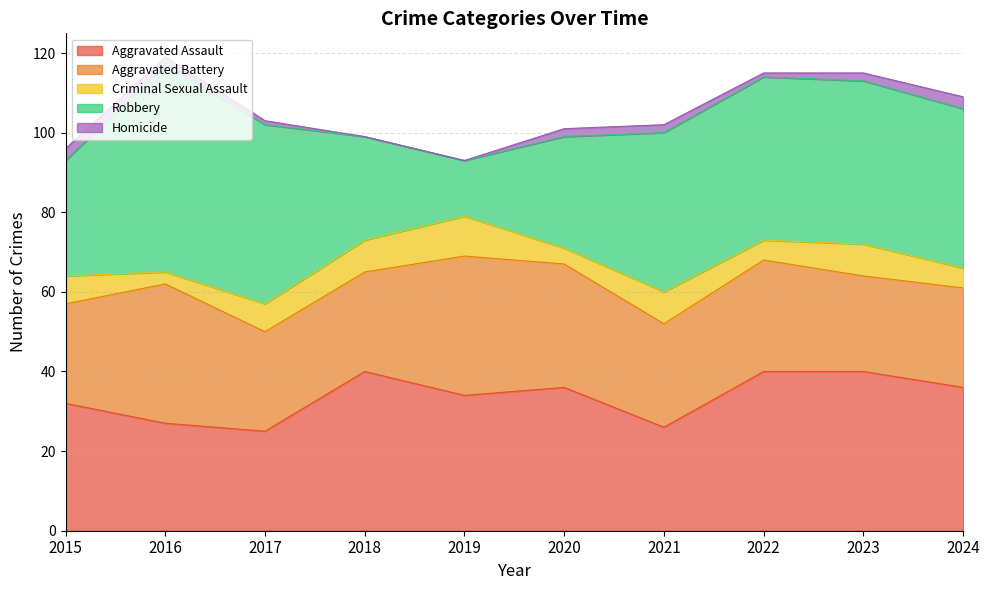

Reading left to right, transcribe all the data shown in this chart.

Aggravated Assault: 2015=32	2016=27	2017=25	2018=40	2019=34	2020=36	2021=26	2022=40	2023=40	2024=36
Aggravated Battery: 2015=25	2016=35	2017=25	2018=25	2019=35	2020=31	2021=26	2022=28	2023=24	2024=25
Criminal Sexual Assault: 2015=7	2016=3	2017=7	2018=8	2019=10	2020=4	2021=8	2022=5	2023=8	2024=5
Robbery: 2015=29	2016=52	2017=45	2018=26	2019=14	2020=28	2021=40	2022=41	2023=41	2024=40
Homicide: 2015=3	2016=2	2017=1	2018=0	2019=0	2020=2	2021=2	2022=1	2023=2	2024=3